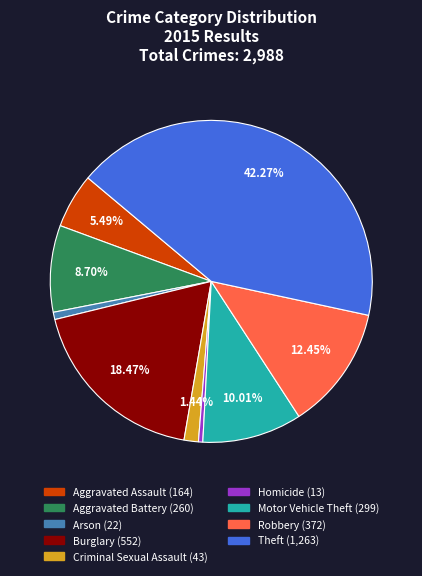

How much of the chart is everything except Burglary?

81.5%